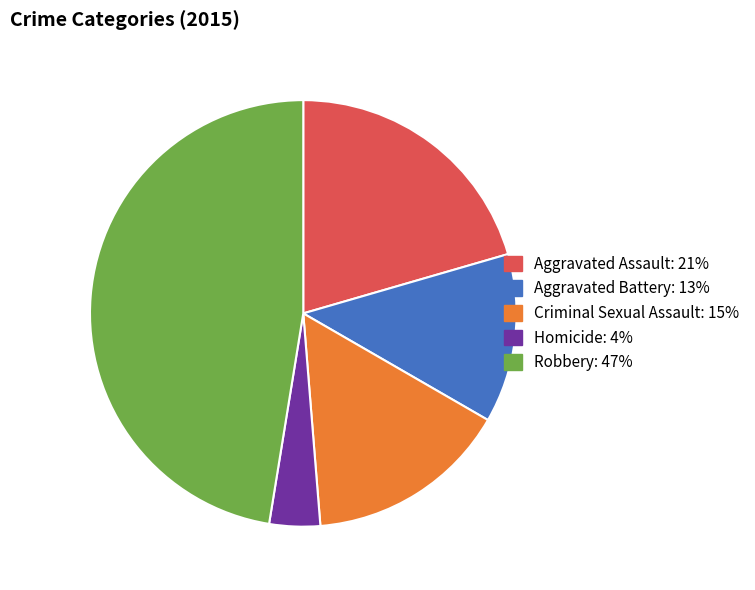

Which has a higher value, Homicide or Robbery?

Robbery